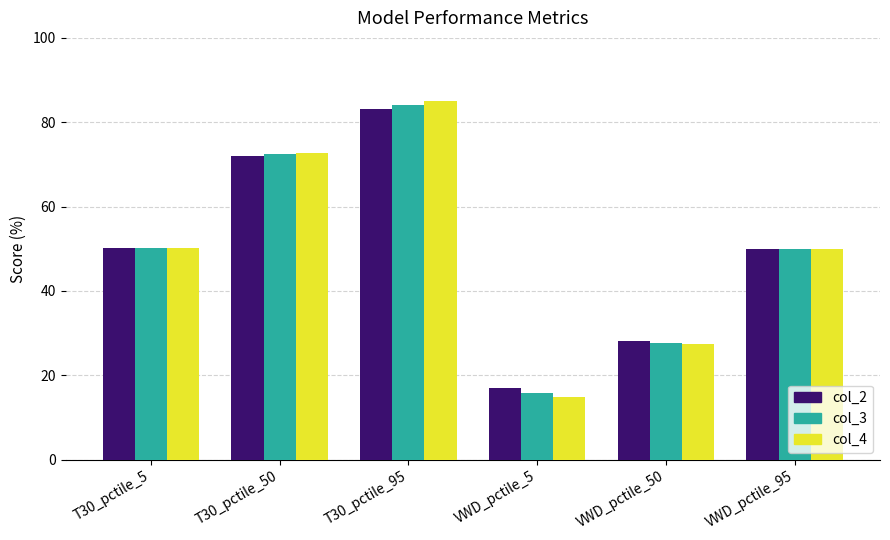

What is the value of the col_3 bar at the 5th from the left?

27.6